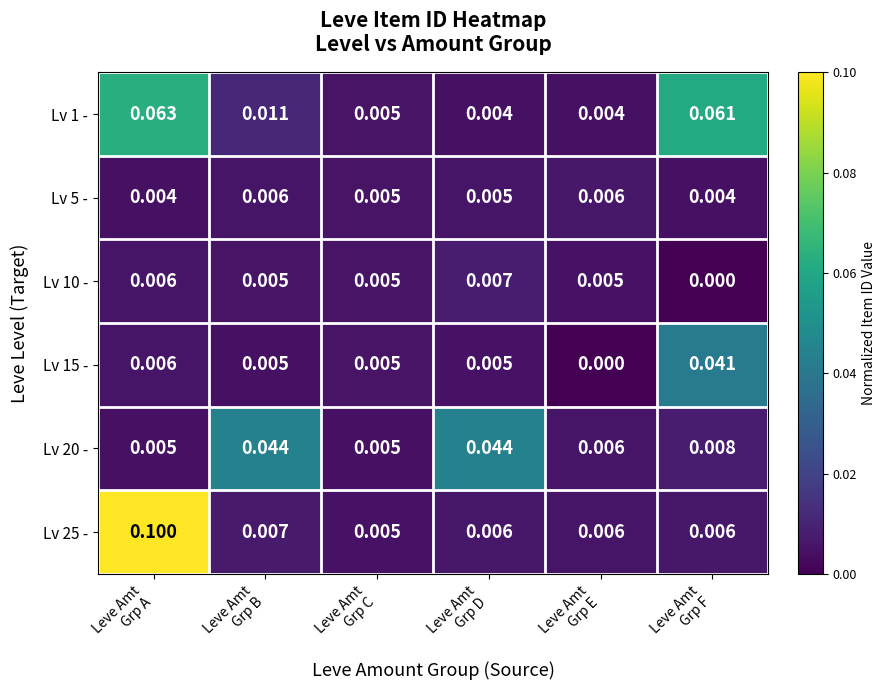

At which category does the chart reach its peak across all series?

Leve Amt
Grp A